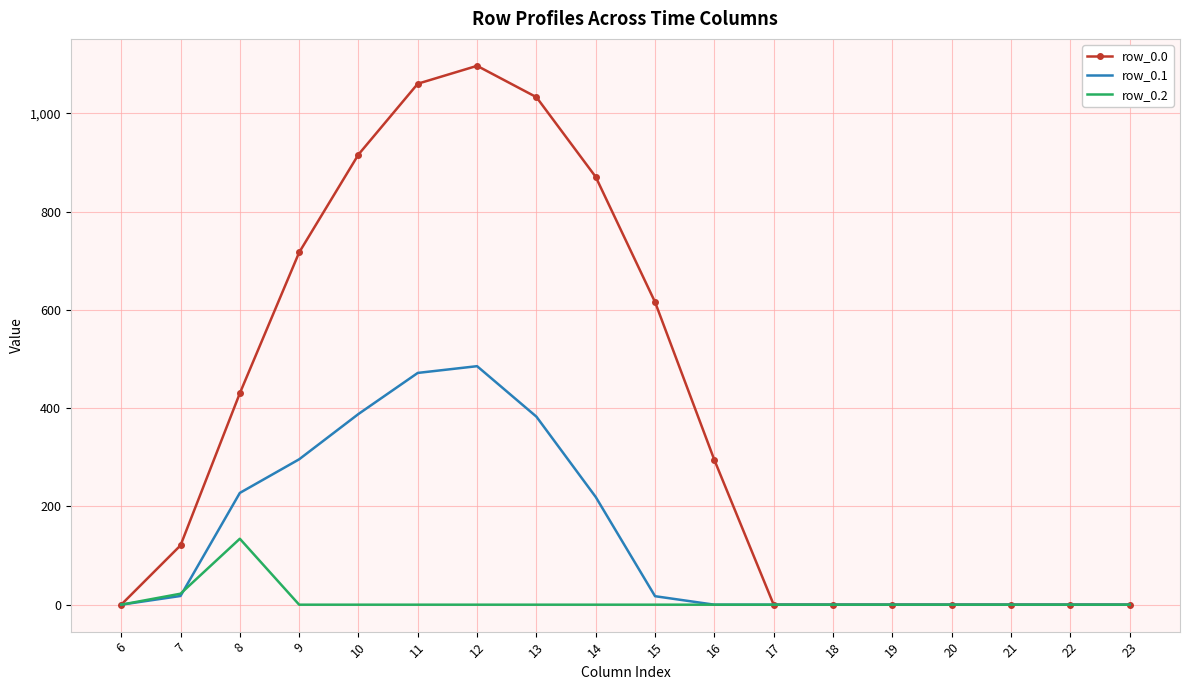

What are all the series names shown in the legend?

row_0.0, row_0.1, row_0.2